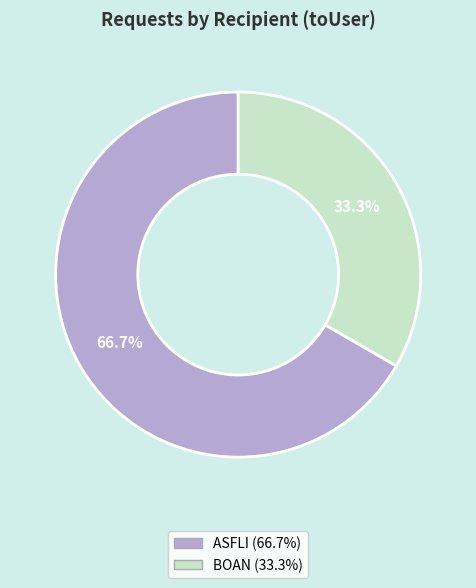

Count the number of slices in the pie.

2